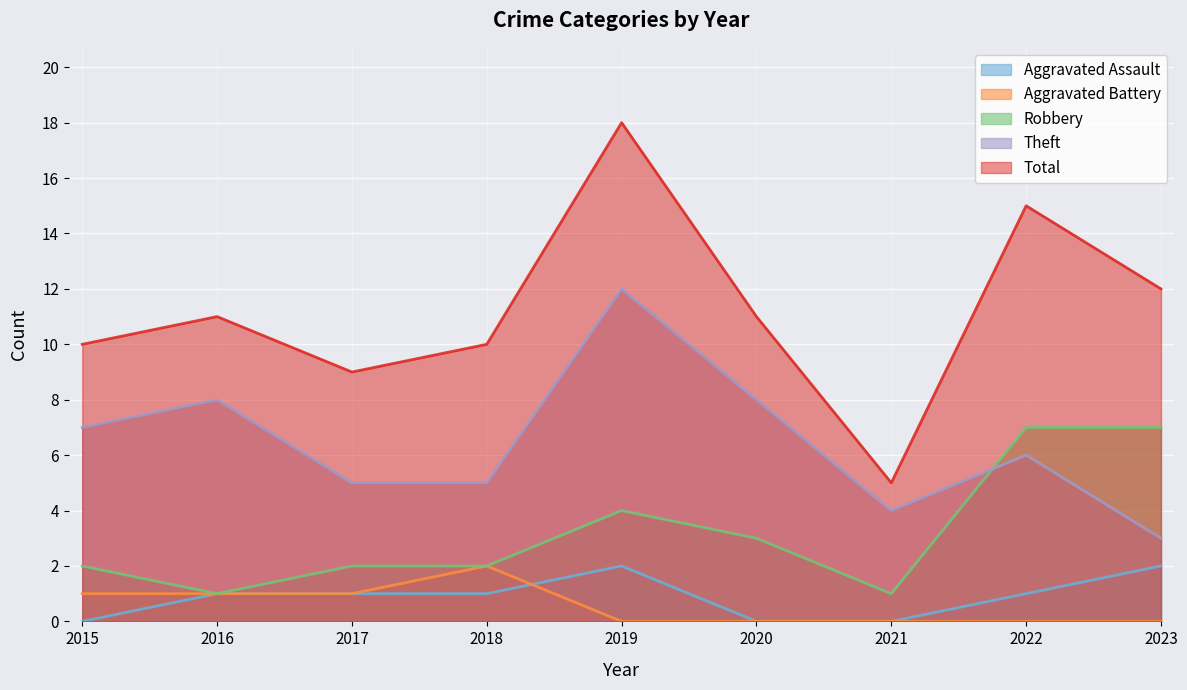

Which series has the largest total across all categories?

Total